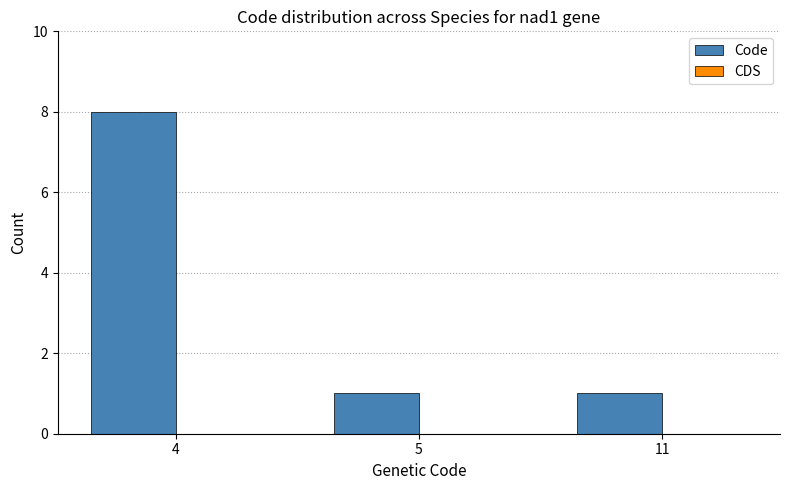

What is the change in value from 4 to 11?

-7